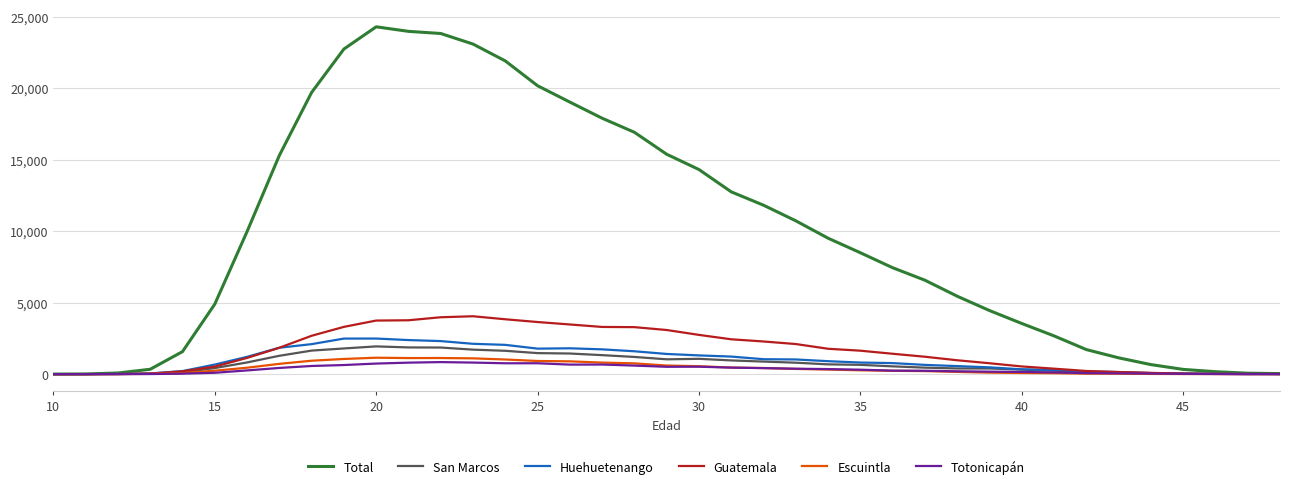

Which series has the largest total across all categories?

Total